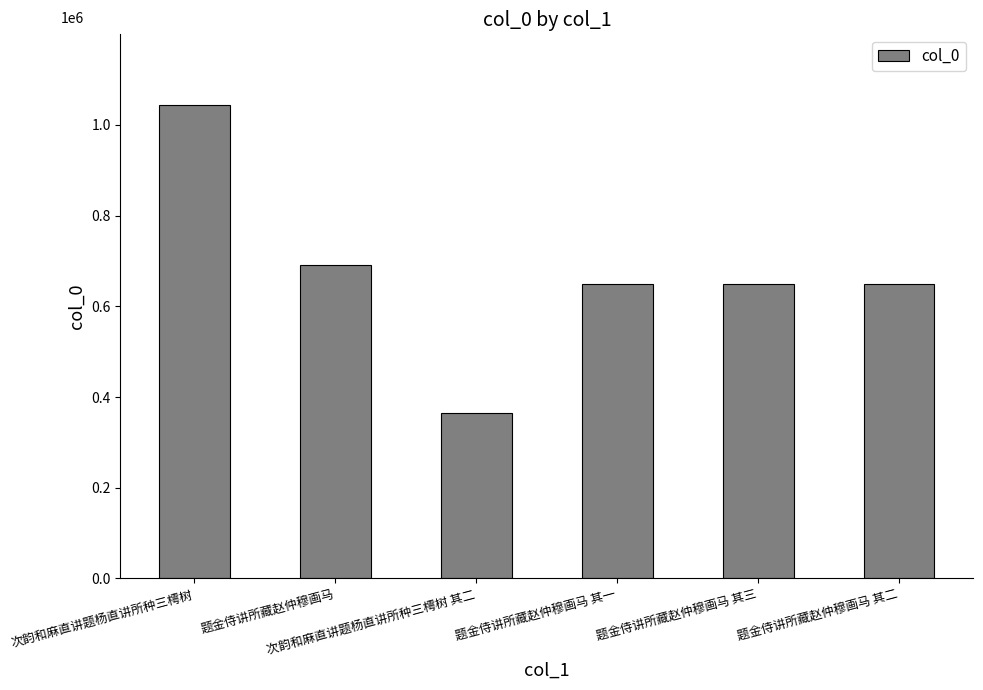

Which has a higher value, 题金侍讲所藏赵仲穆画马 其一 or 题金侍讲所藏赵仲穆画马 其三?

题金侍讲所藏赵仲穆画马 其三